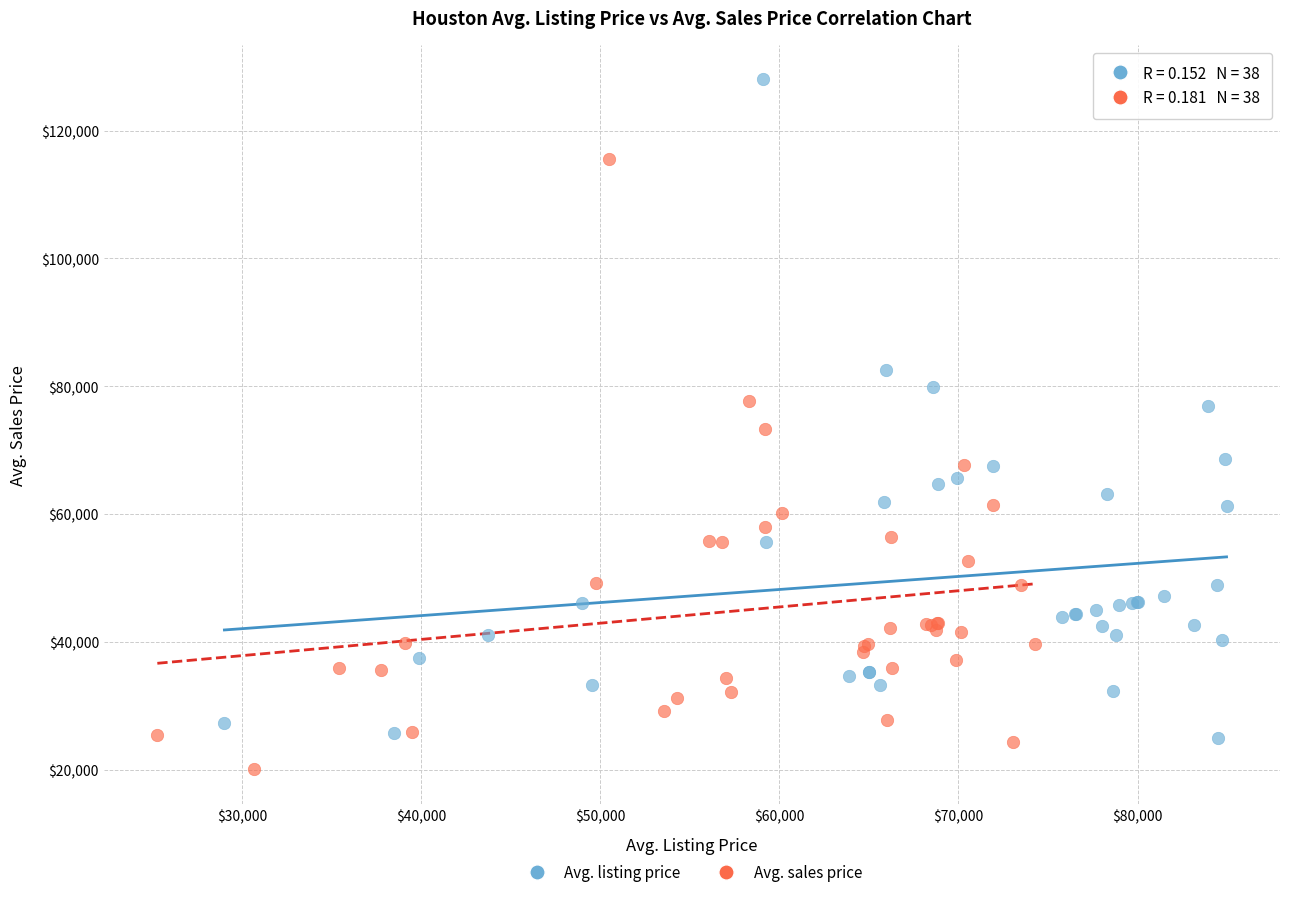

Which series has the widest spread of Y values?

Avg. listing price